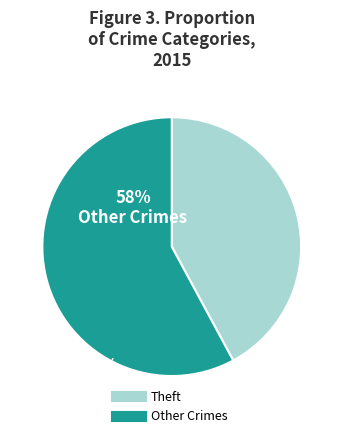

Does any single category account for the majority?

Yes